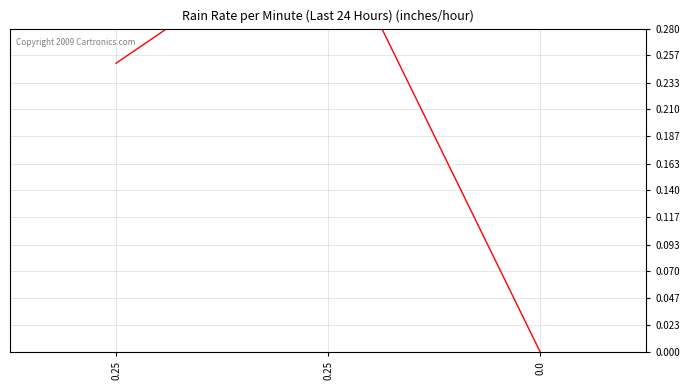

What is the sum of the values at 0.0 and 0.25?

0.4